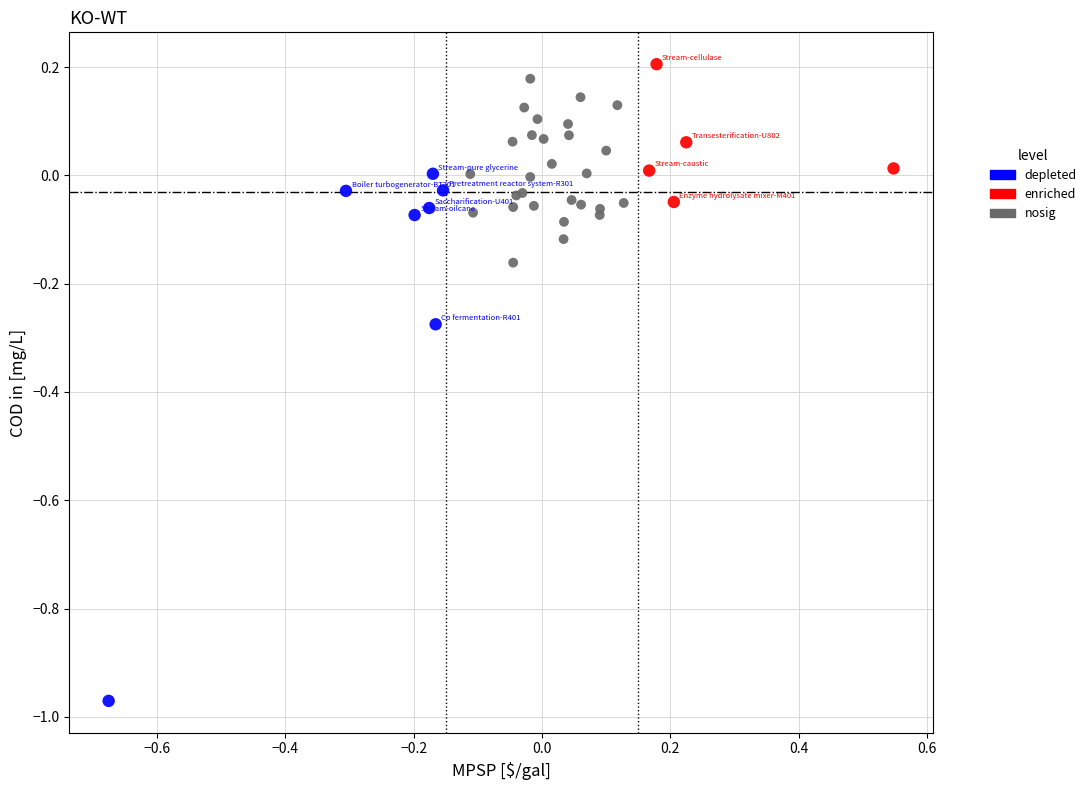

Which series has the largest Y range (max minus min)?

depleted